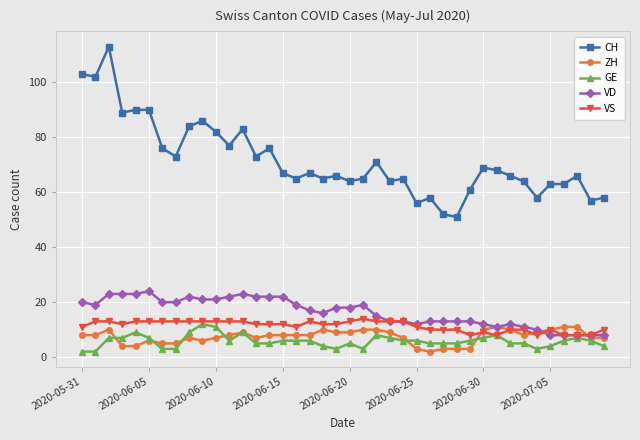

At how many categories does at least one series exceed 29?

40